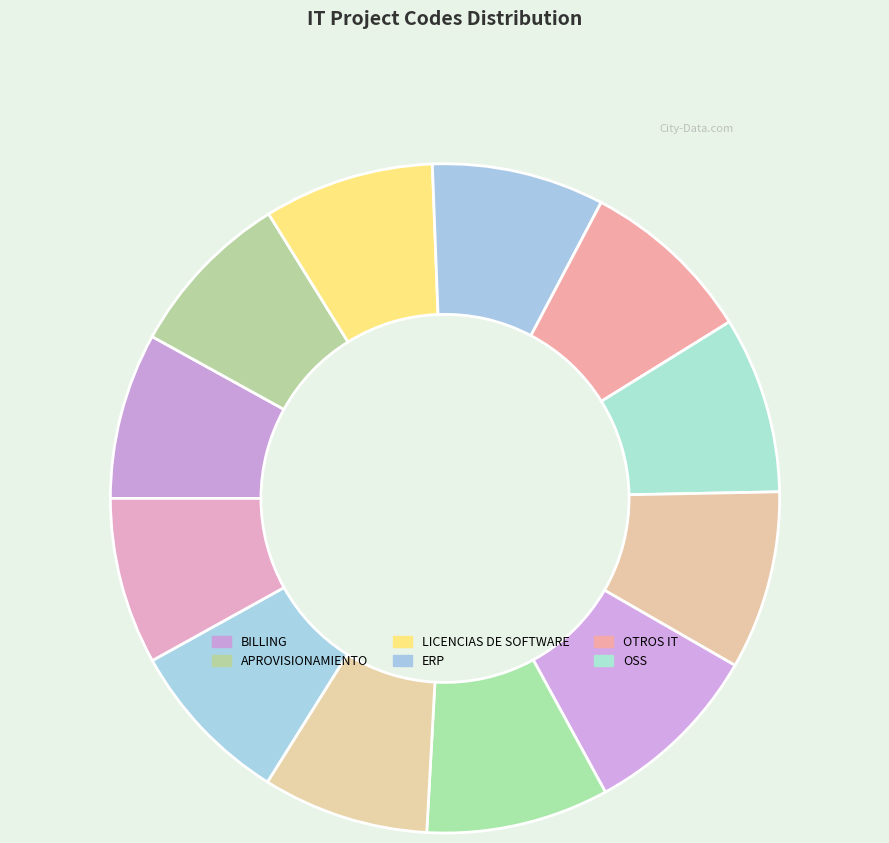

Rank the categories by value from highest to lowest.

BI, MEDIATION, CRM, OSS, OTROS IT, ERP, LICENCIAS DE SOFTWARE, APROVISIONAMIENTO, COMISIONES, ASEG ING/FRAUDE, BILLING, INFRAESTRUCTURA DE IT